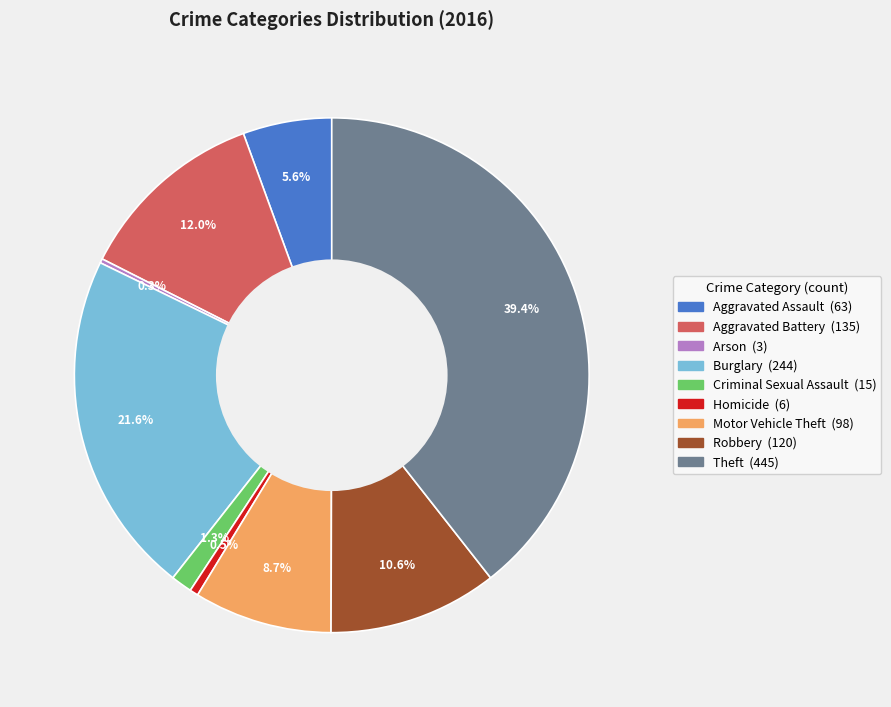

To the nearest percent, what percentage of the pie is Motor Vehicle Theft?

9%